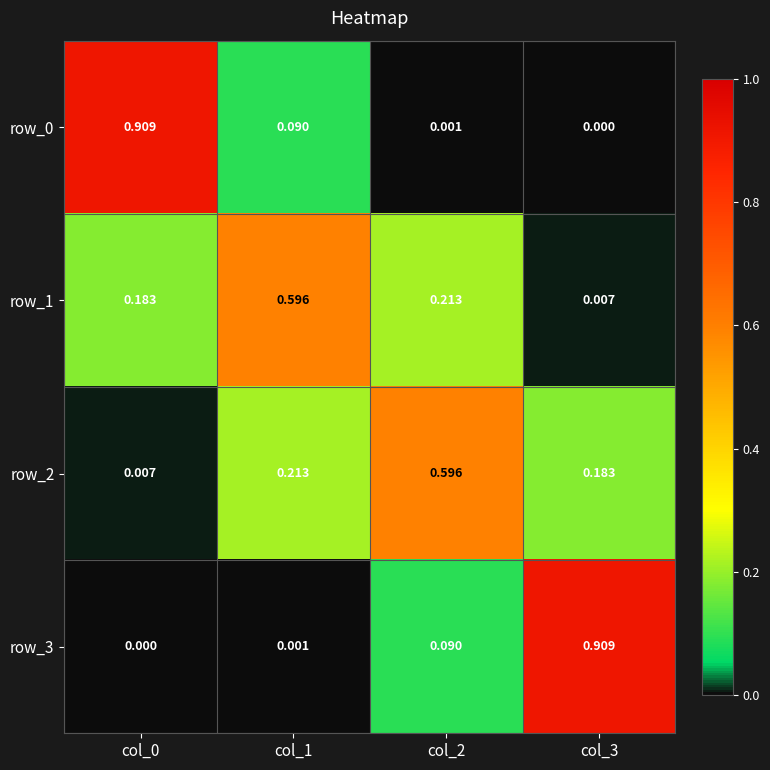

Is the value of row_0 at col_0 greater than the value of row_1 at col_2?

Yes